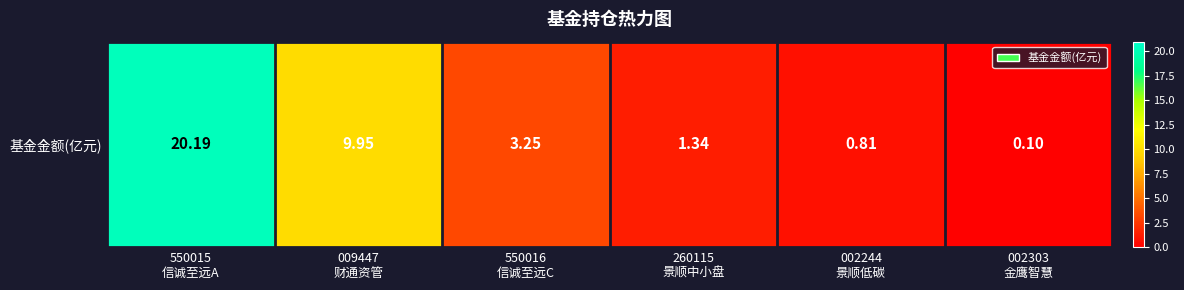

Which has a higher value, 550015
信诚至远A or 009447
财通资管?

550015
信诚至远A